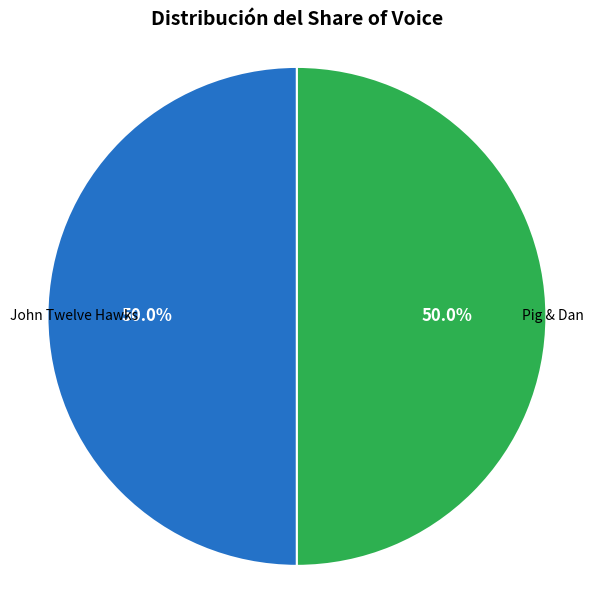

Which category accounts for the majority?

Pig & Dan